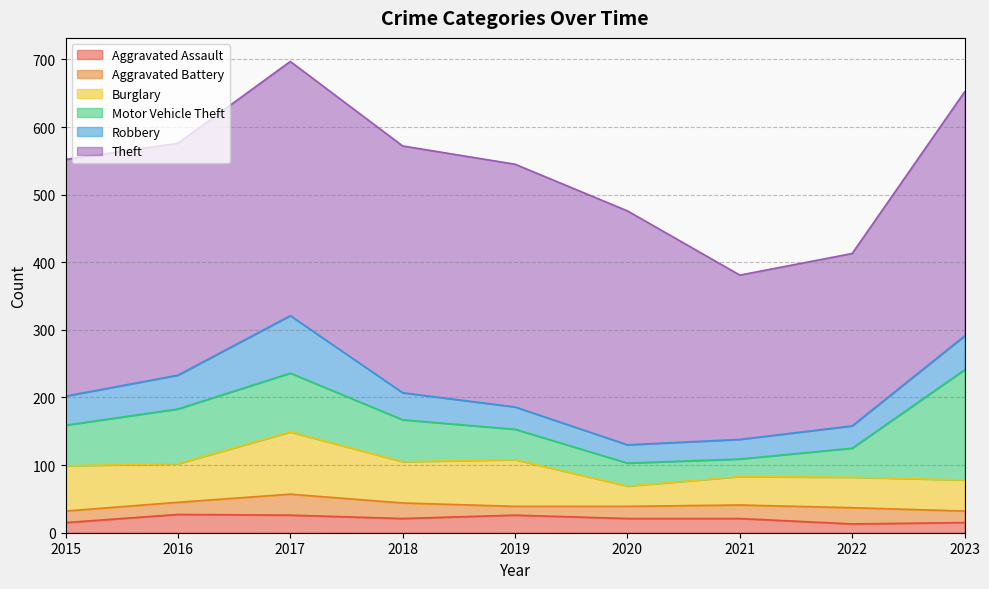

What is the sum of all Theft values?

2998